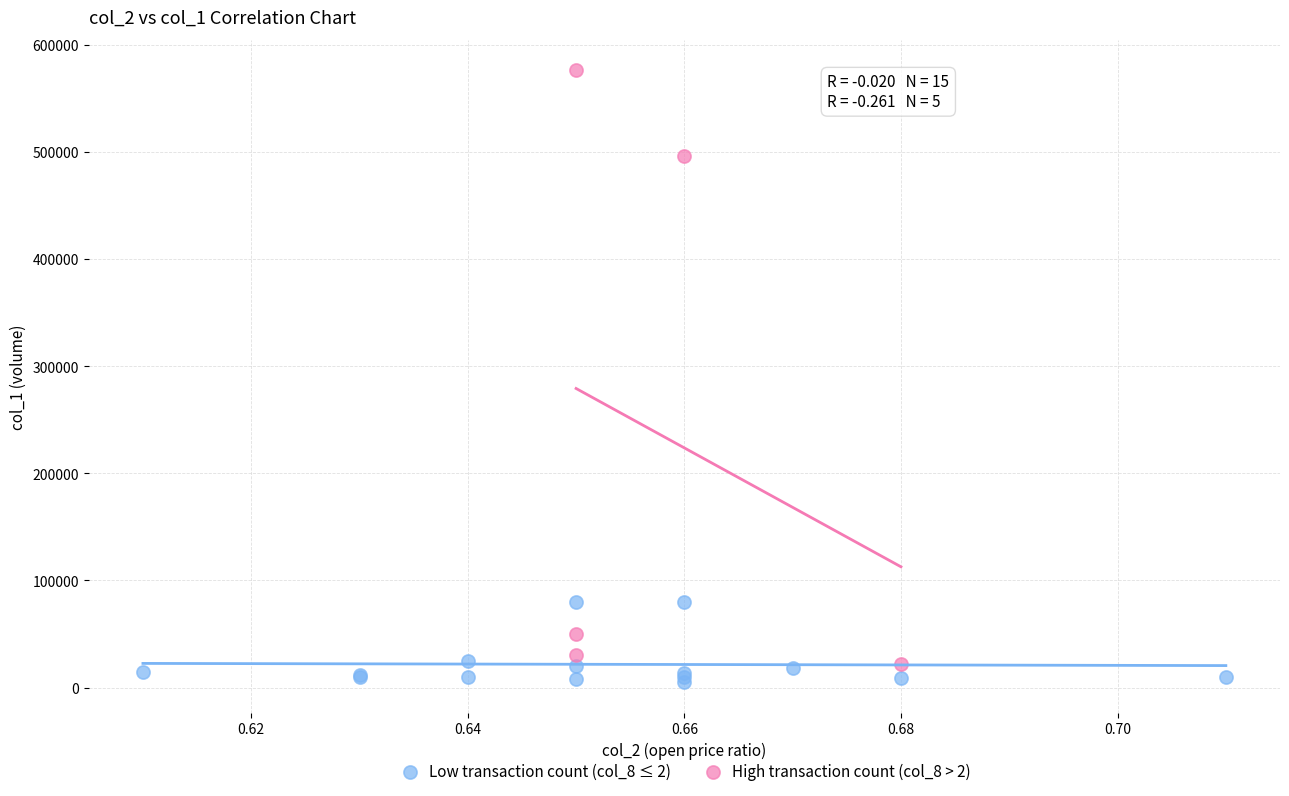

What are all the series names shown in the legend?

Low transaction count (col_8 ≤ 2), High transaction count (col_8 > 2)